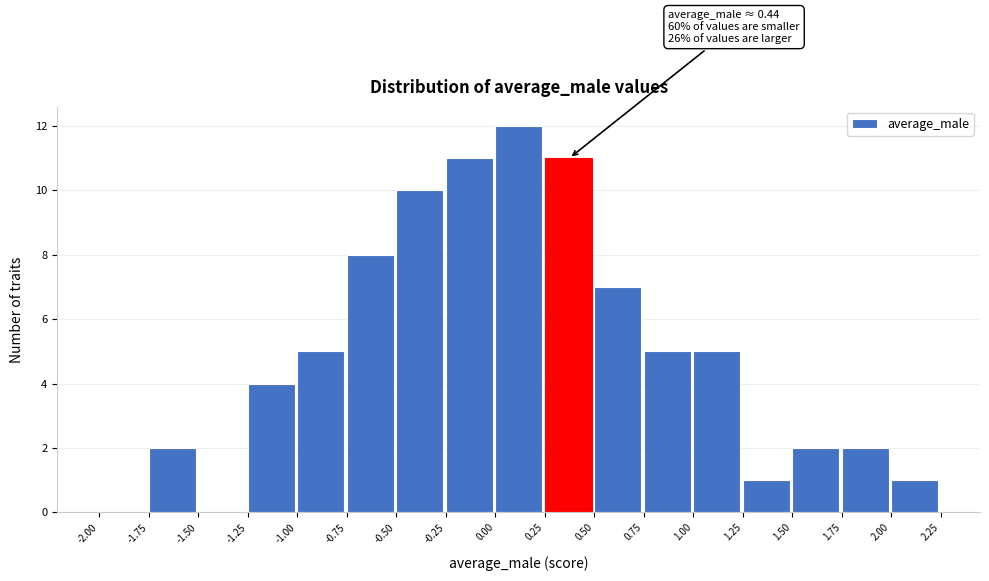

Over which range of the x-axis is the bar tallest?

0.00 to 0.25